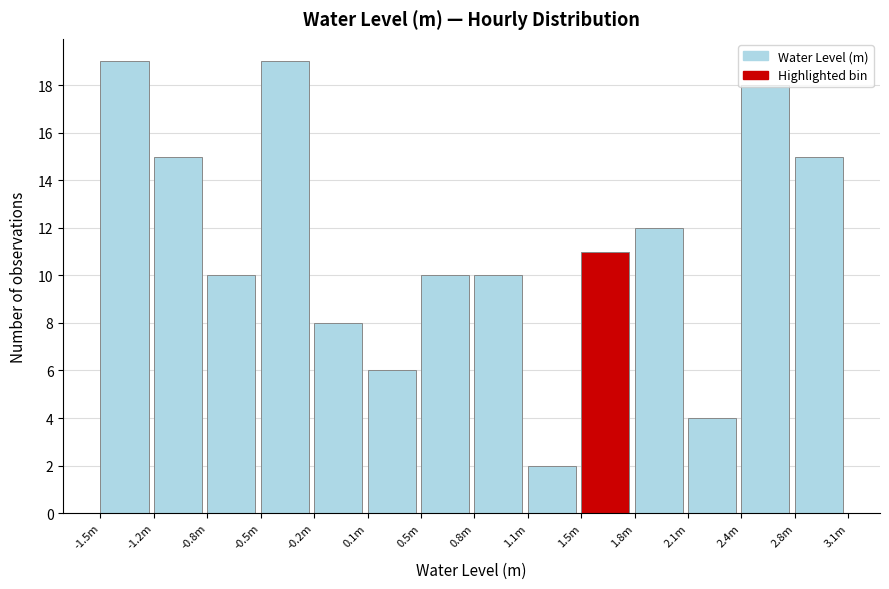

The value at -1.5m is 19. True or false?

True